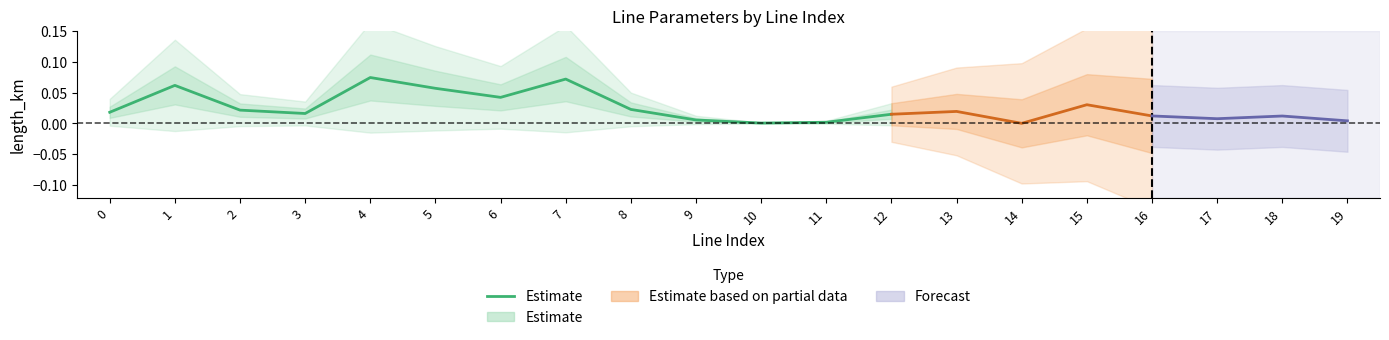

List the labels in order of value, smallest first.

10, 11, 9, 12, 3, 0, 2, 8, 6, 5, 1, 7, 4